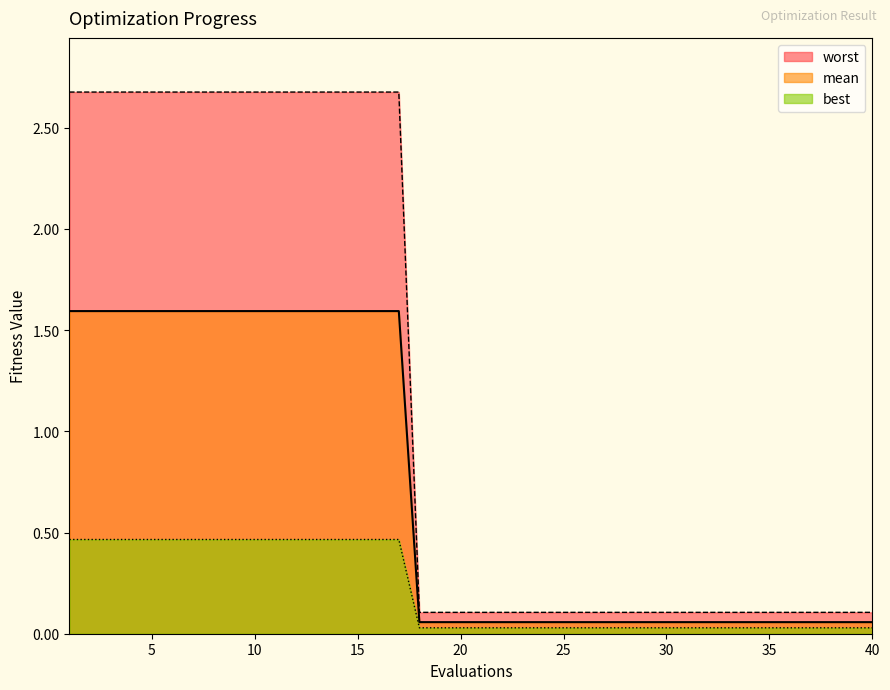

Between 38 and 19, which is larger?

38